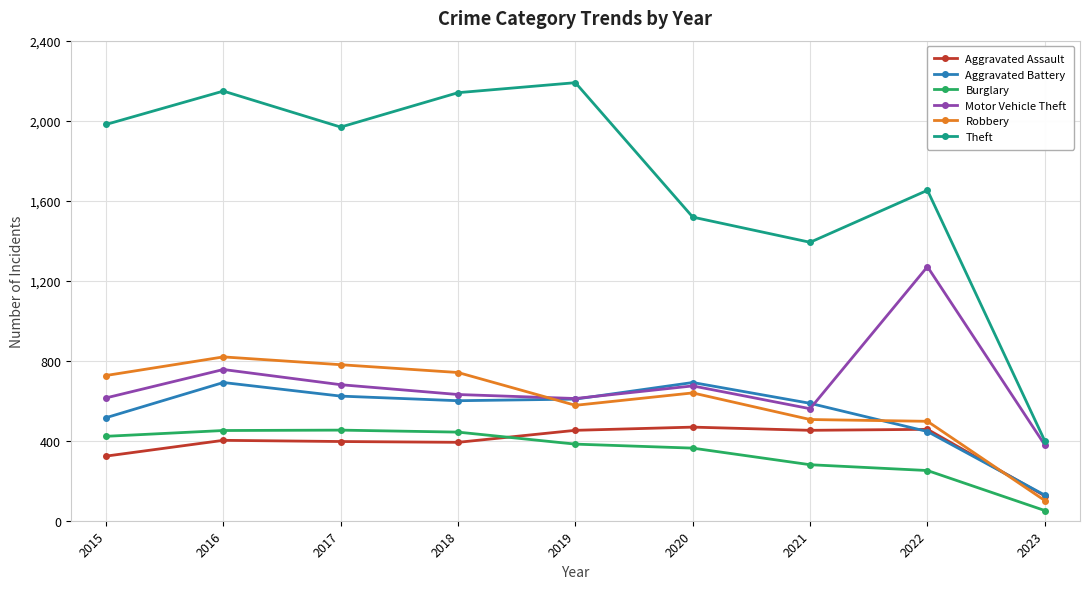

Count the number of data series in this chart.

6